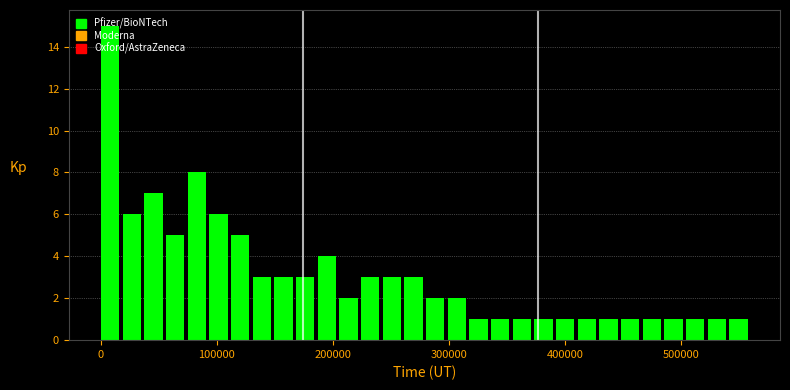

Around what value on the x-axis is the tallest bar? Give the approximate position of its centre, as read against the axis.

10000